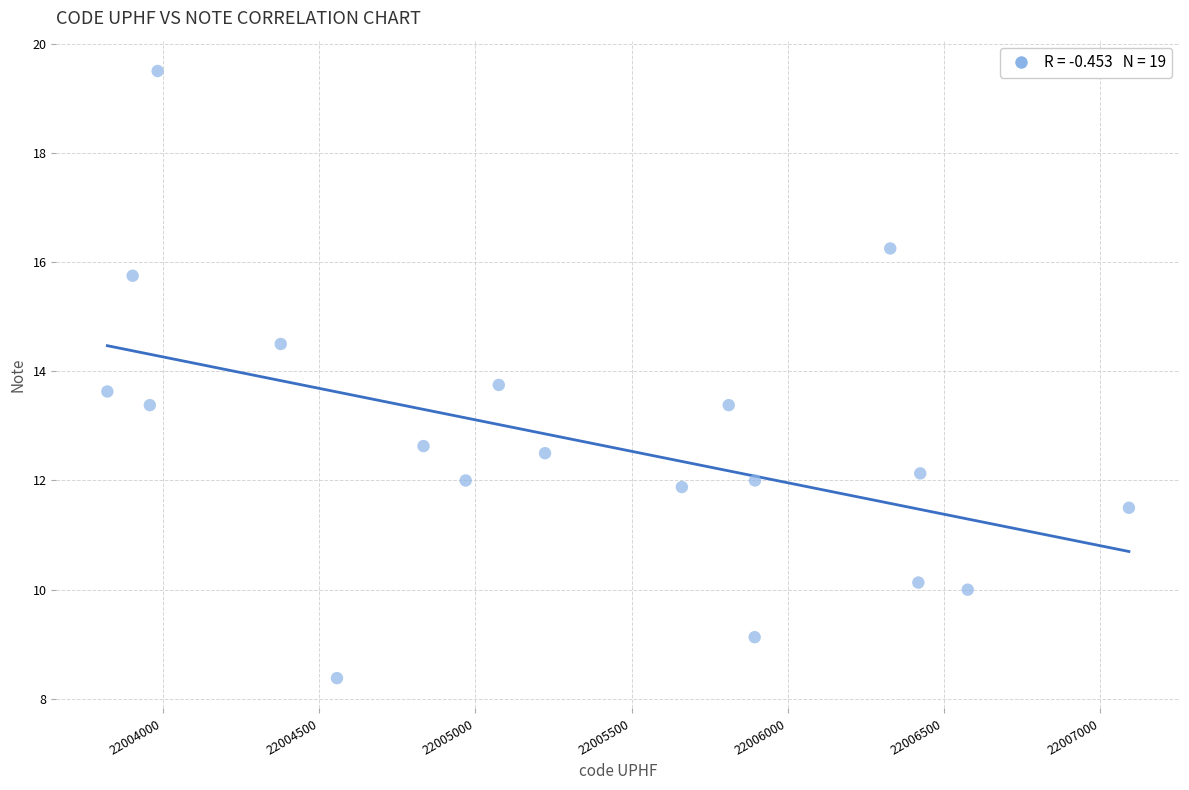

What is the range of X values (max minus min)?

3270.0